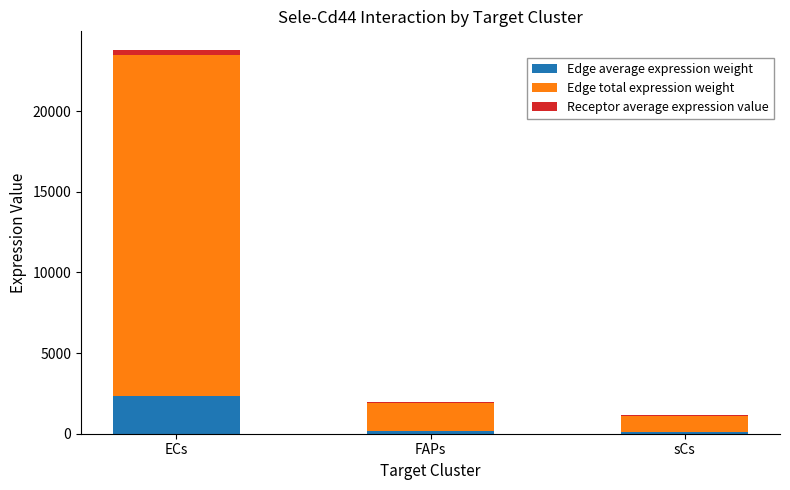

At which category is the sum across all series the highest?

ECs